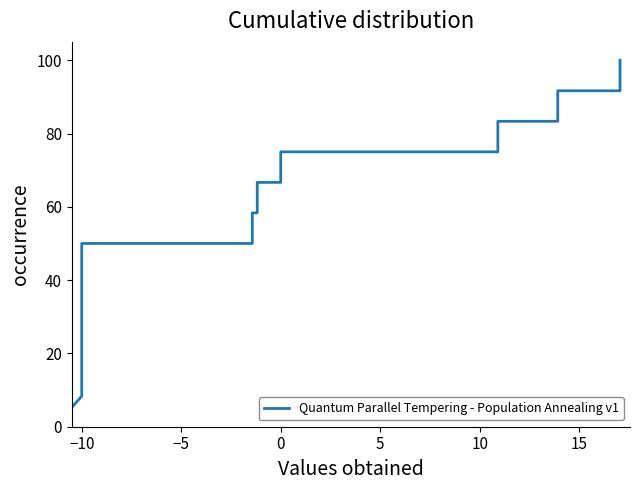

Is it true that the value at 0 is 16.2?

False